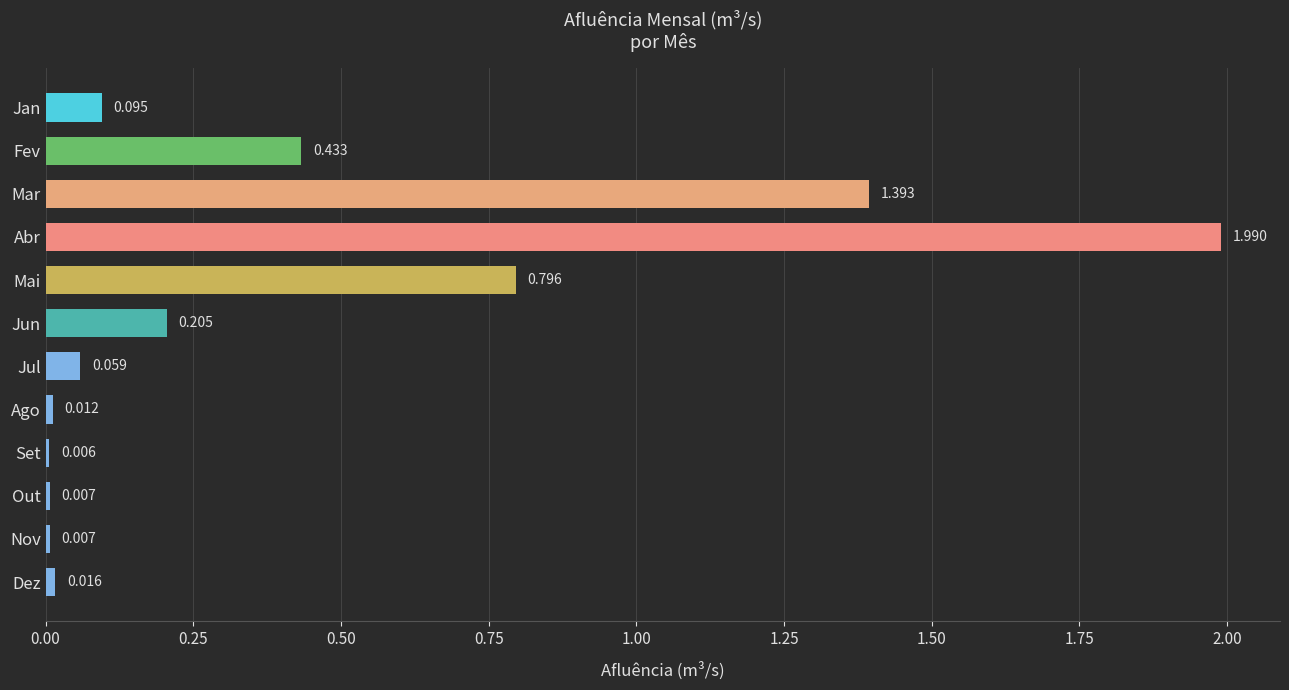

Which category has the highest value across all series?

Abr